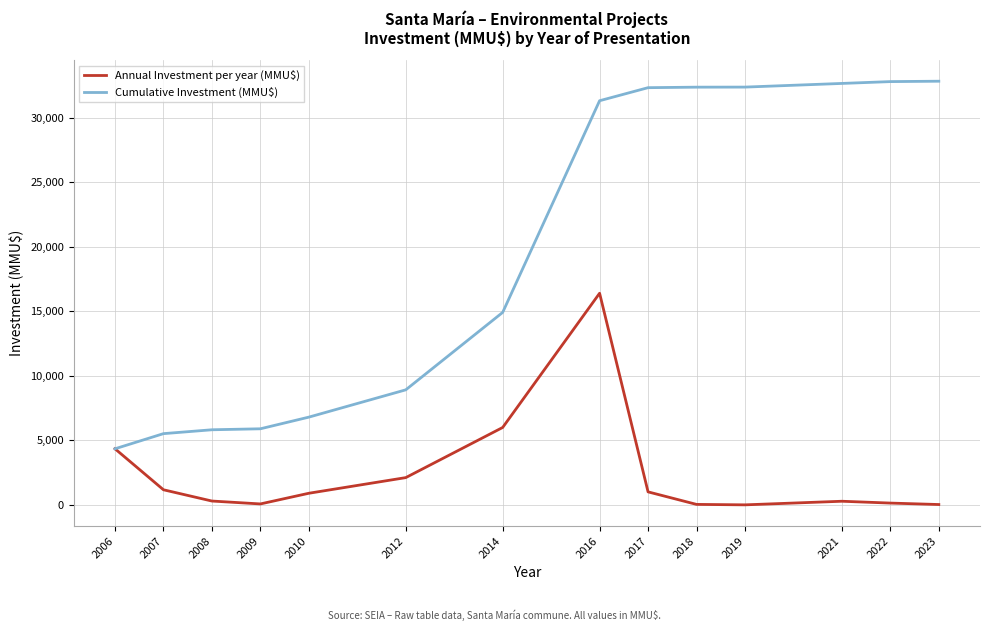

Where is Annual Investment per year (MMU$) nearest to the value 8202?

2014